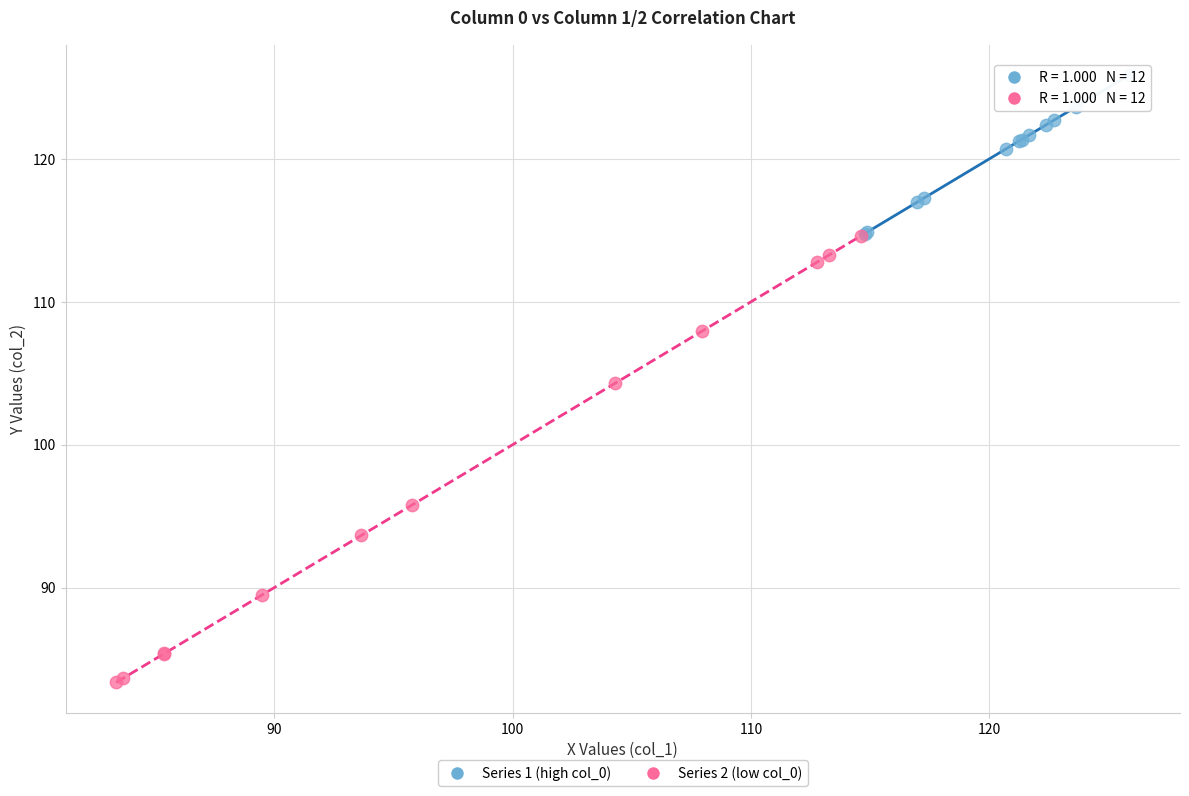

Which series contains the highest Y value?

Series 1 (high col_0)